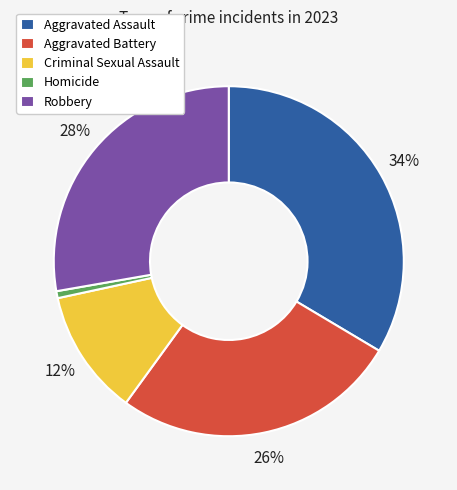

Does Robbery represent more than half of the total?

No